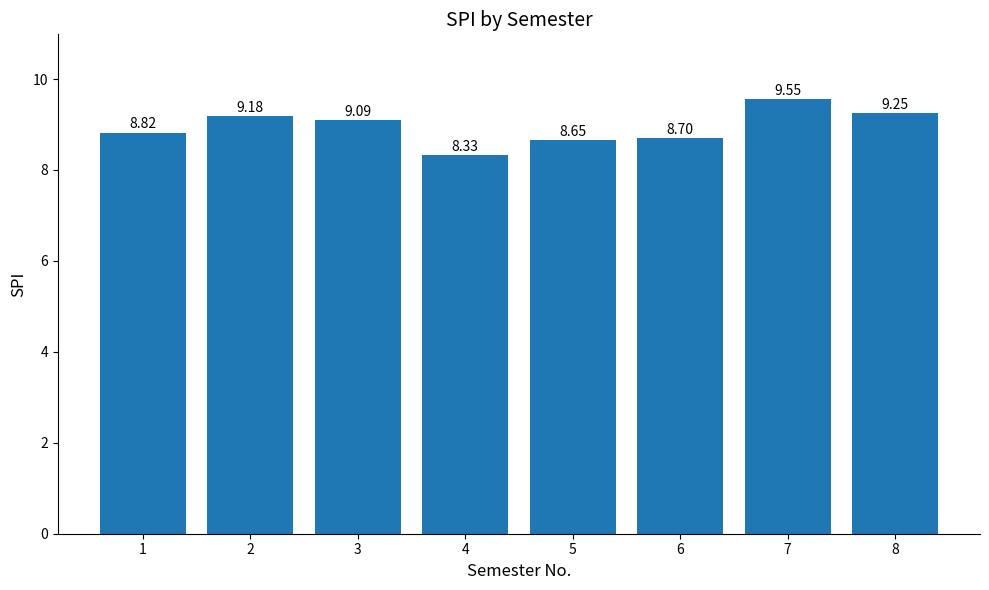

True or false: the data shows 8.7 at 6.

True